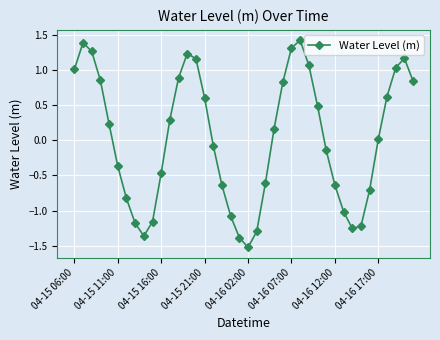

What is the value of the 19th point from the left?

-1.1